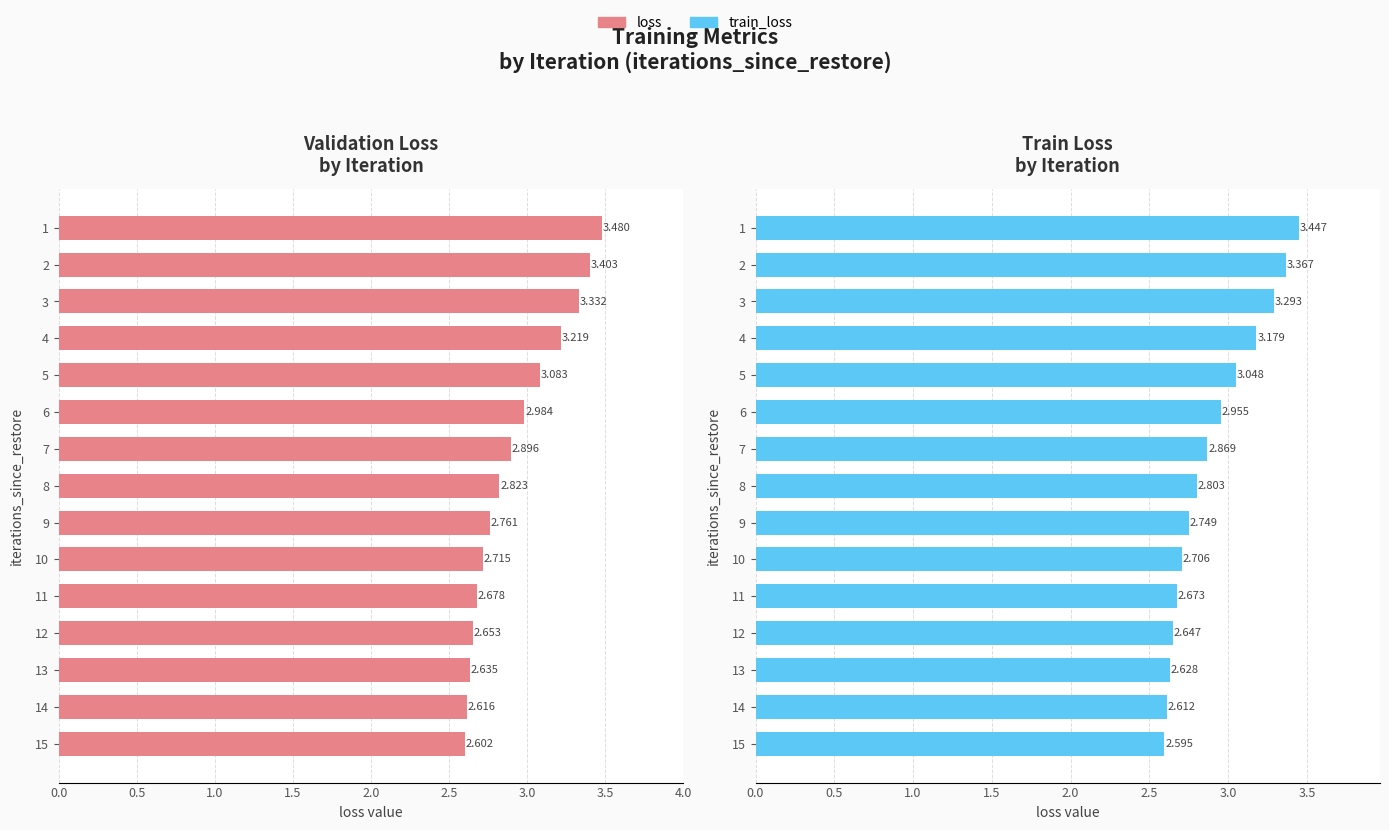

Reading left to right, extract all data points from this chart.

loss: 3.5	3.4	3.3	3.2	3.1	3.0	2.9	2.8	2.8	2.7	2.7	2.7	2.6	2.6	2.6
train_loss: 3.4	3.4	3.3	3.2	3.0	3.0	2.9	2.8	2.7	2.7	2.7	2.6	2.6	2.6	2.6